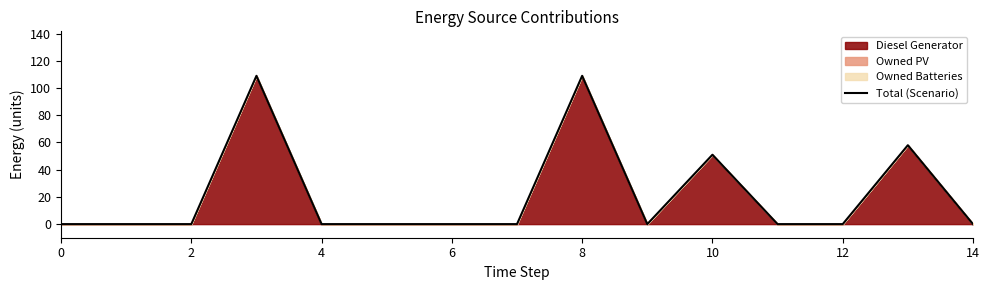

The chart shows a value of 0 at 12. True or false?

True